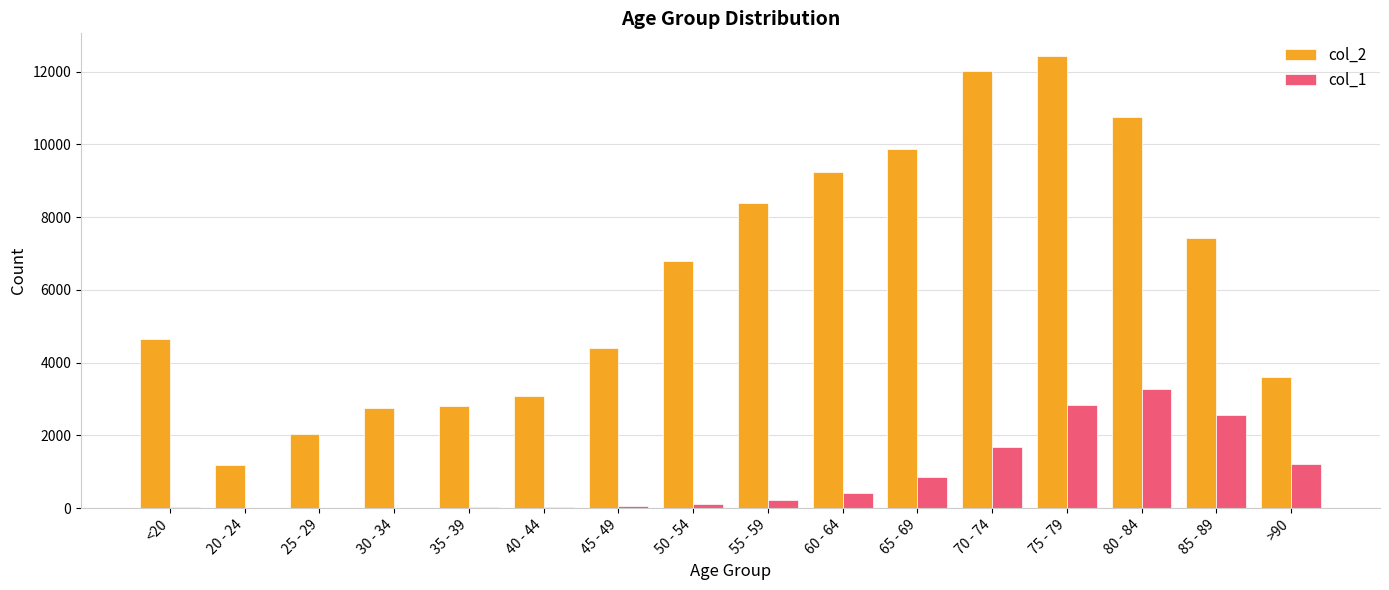

What is the average value of the col_2 series?

6343